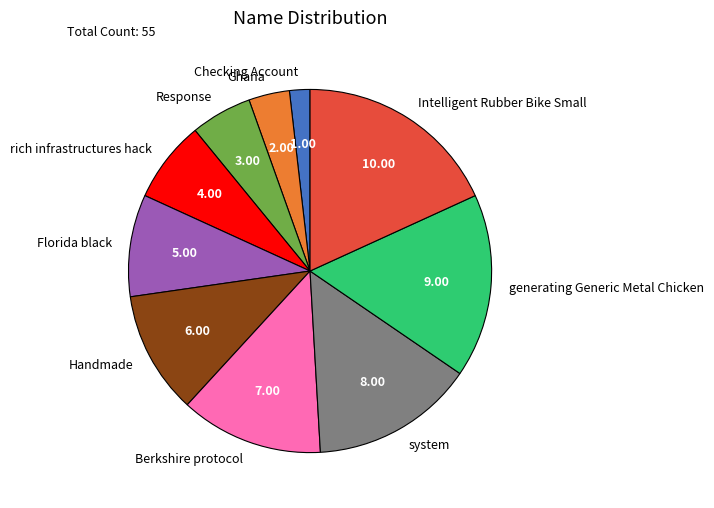

Approximately how many times larger is the value at Handmade compared to Intelligent Rubber Bike Small?

0.6